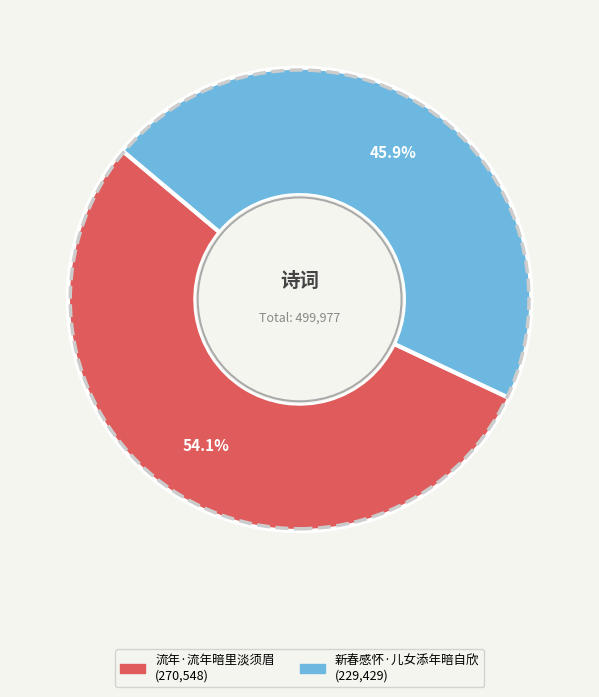

To the nearest percent, what is the average slice percentage?

50%